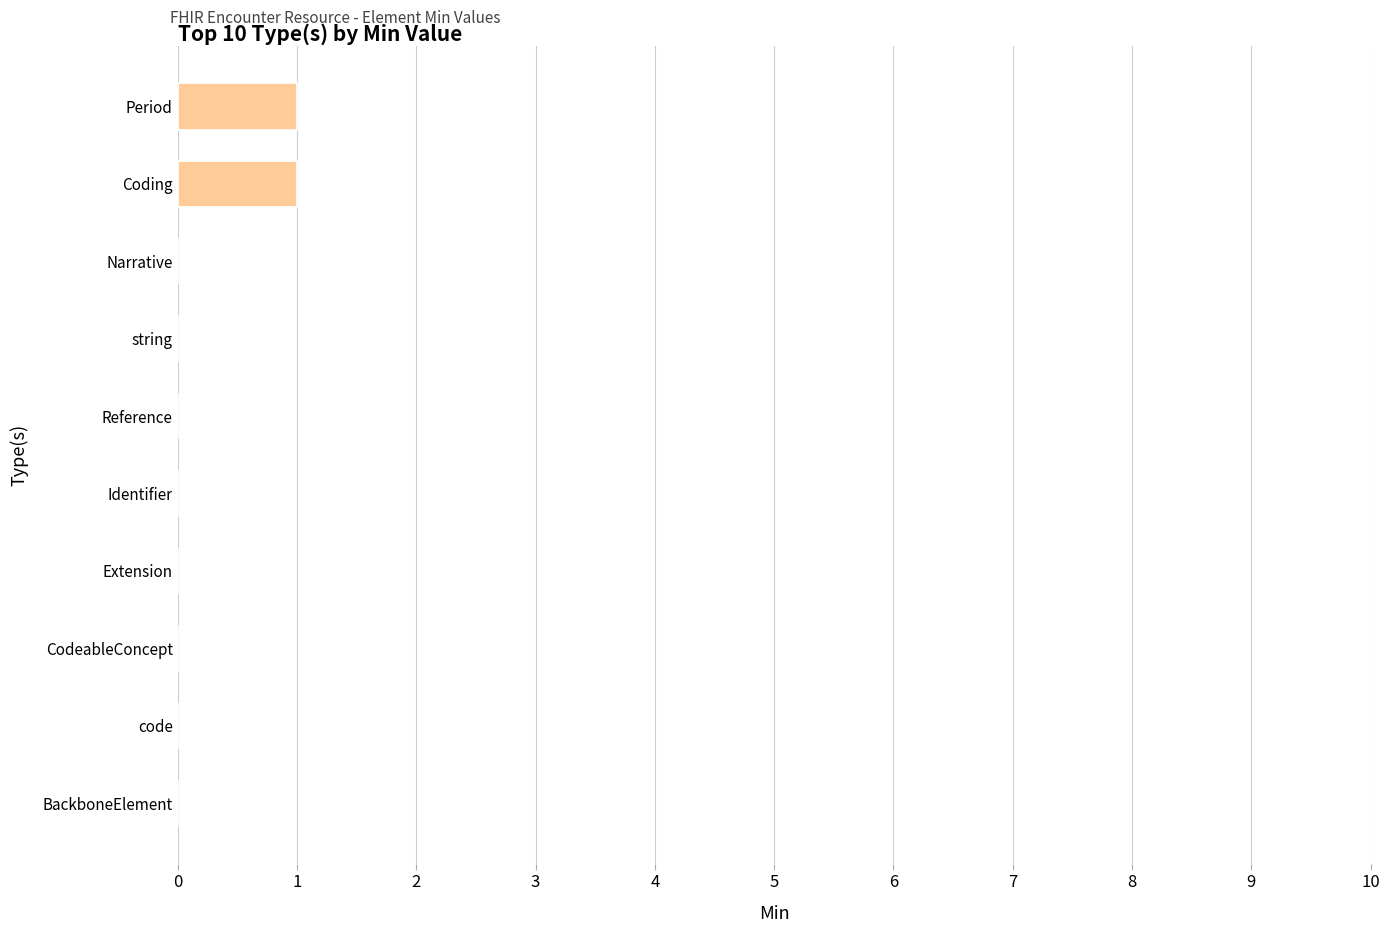

Between Period and code, which is larger?

Period